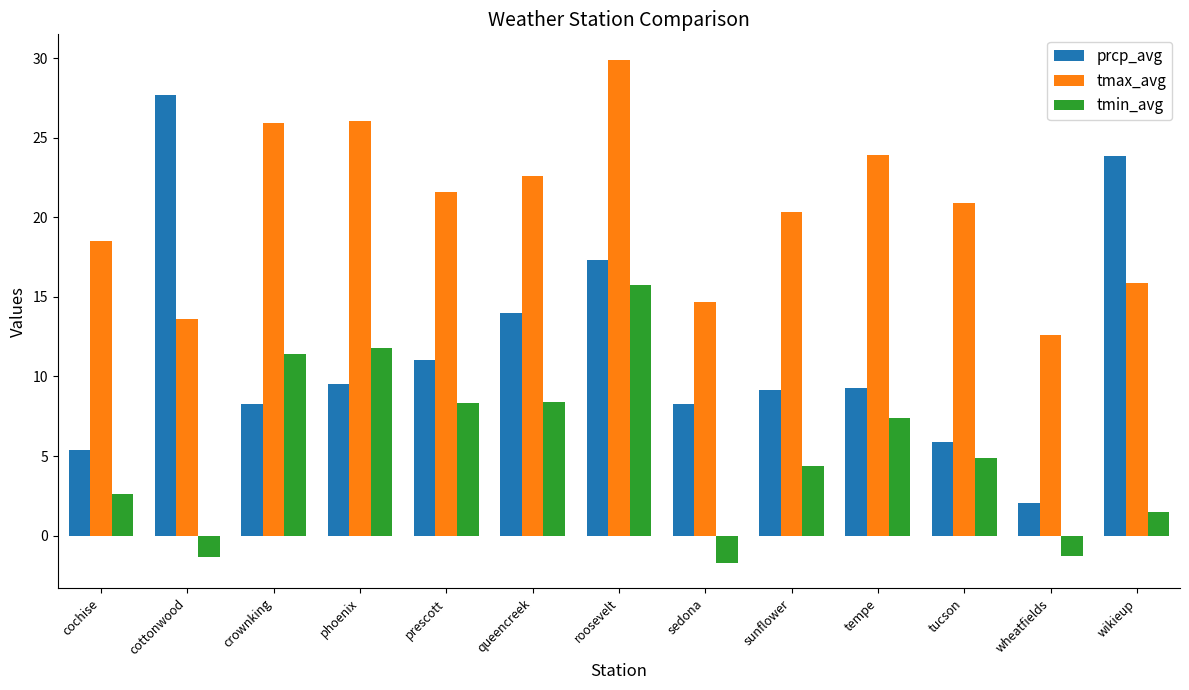

Rank the series by their maximum value, from lowest to highest.

tmin_avg, prcp_avg, tmax_avg